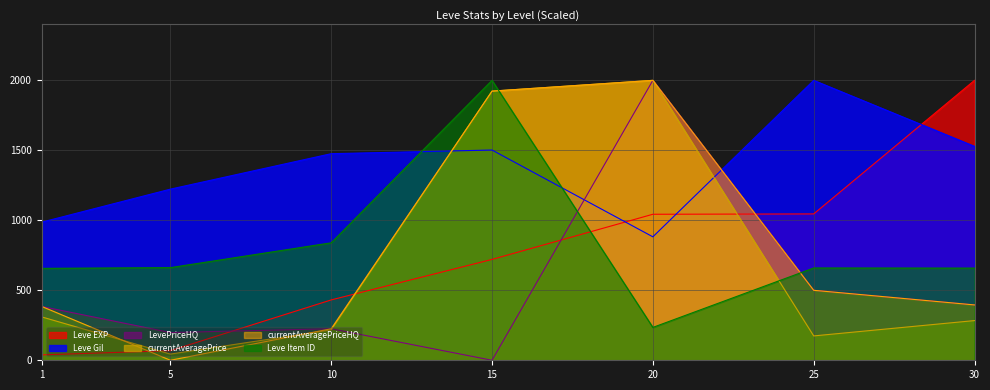

True or false: currentAveragePriceHQ has more than 2 interior local peaks.

False